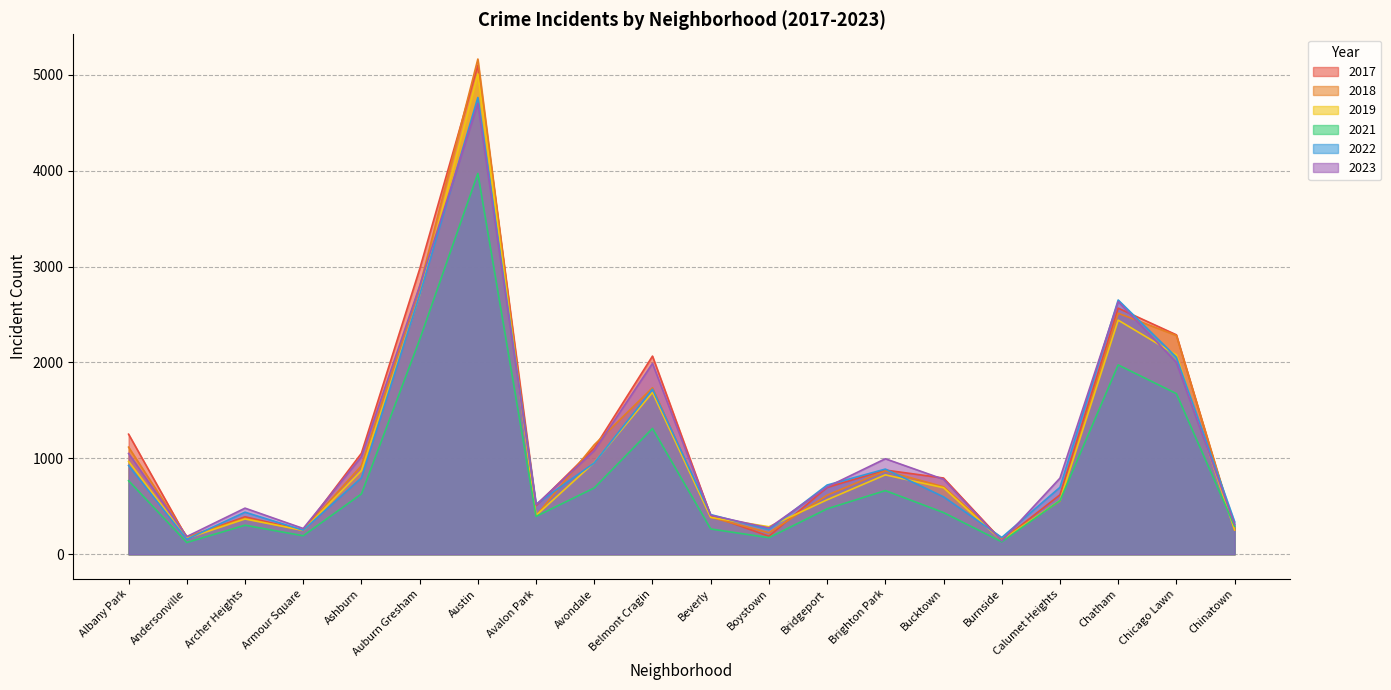

What is the difference between the second highest and minimum values in the 2023 series?

2658